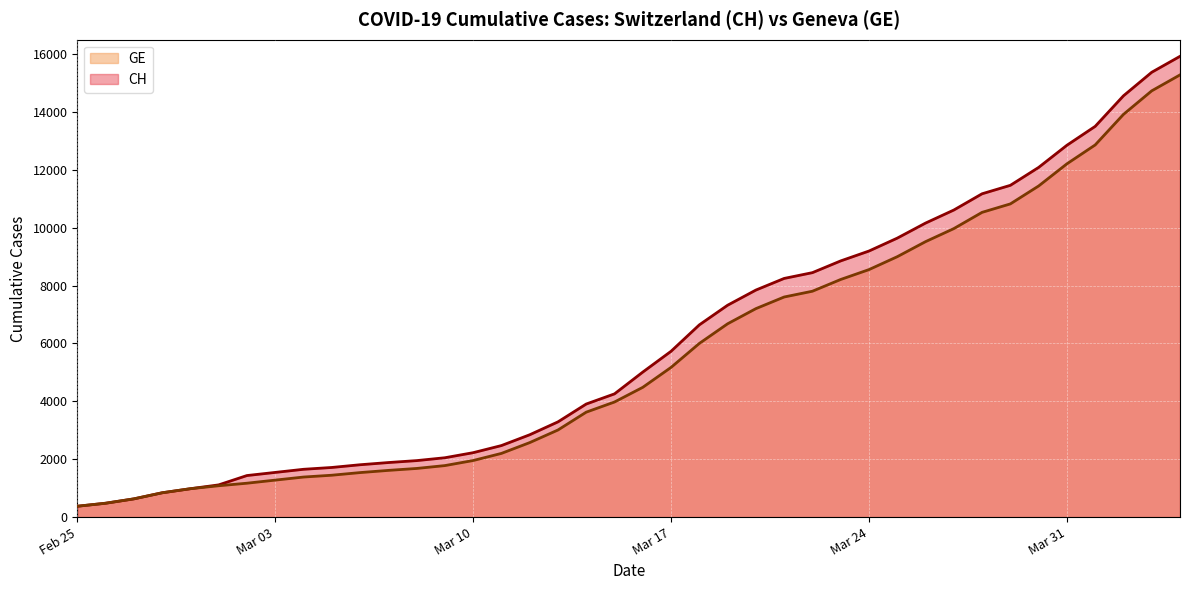

True or false: GE and CH cross at least once.

False